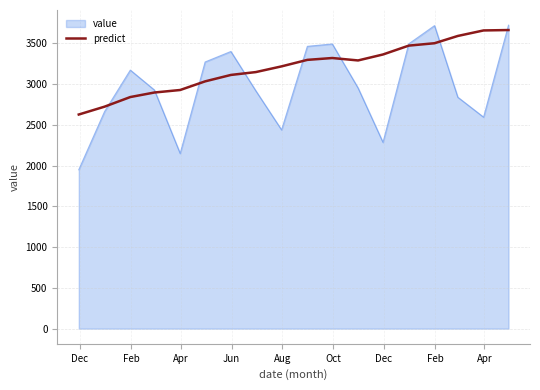

Which series has the widest spread of values?

value